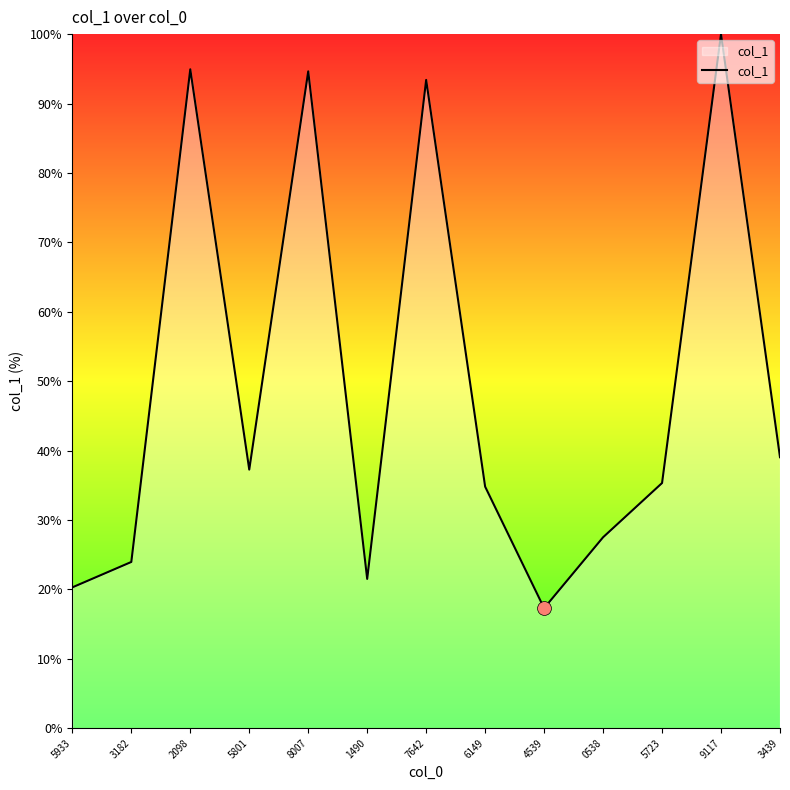

What is the average value?

49.2